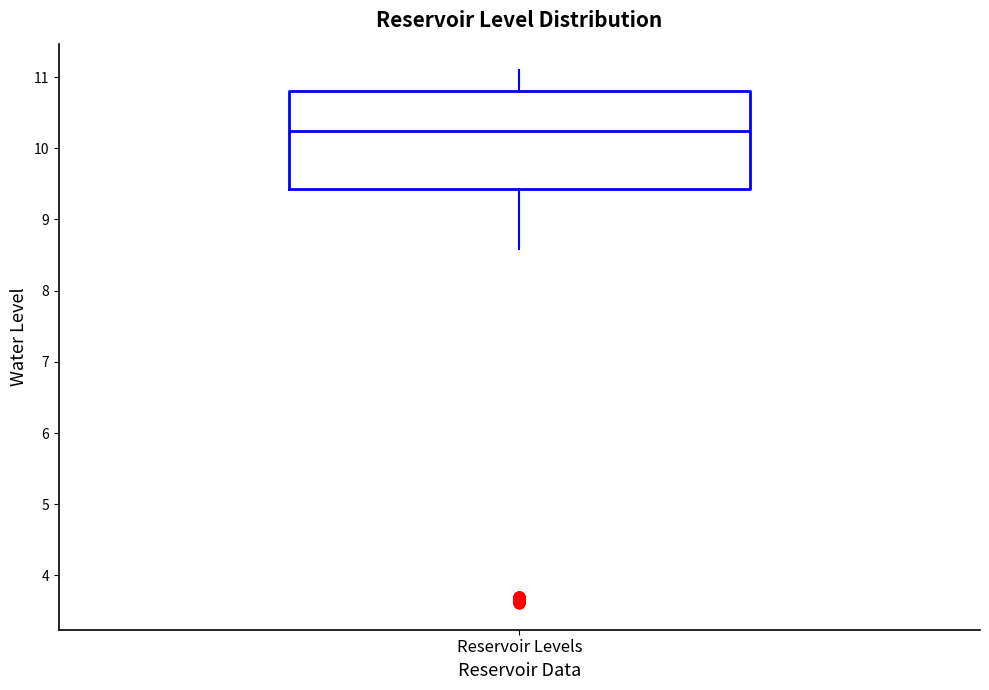

Transcribe this box plot: give where the median line is, the range the box spans, and where the two whiskers end, as read against the y-axis. The values are not printed on the chart, so give them approximately, as read against the axis.

median 10.2, box 9.4 to 10.8, whiskers 8.6 to 11.1